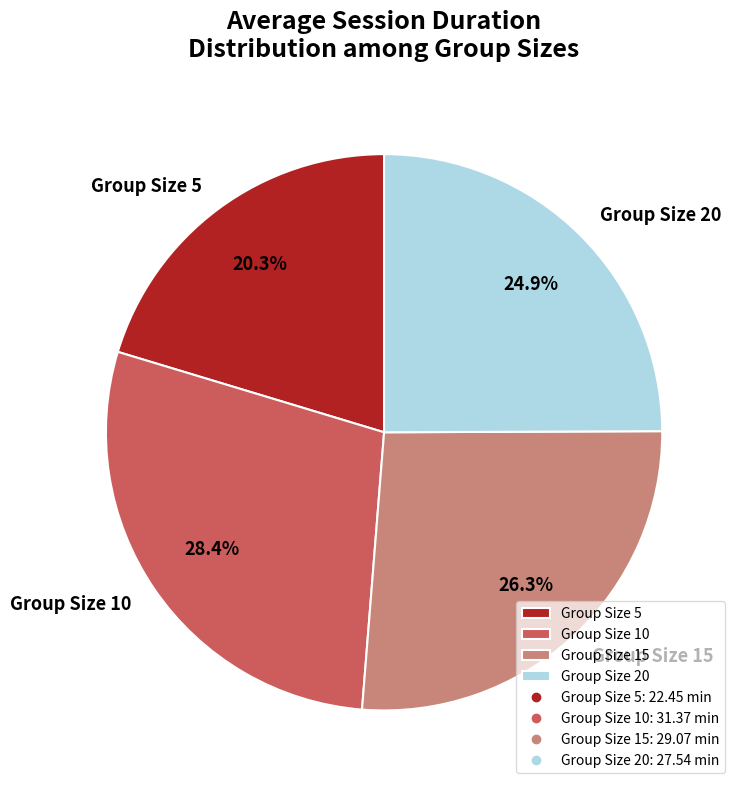

Which category has the biggest portion of the pie?

Group Size 10